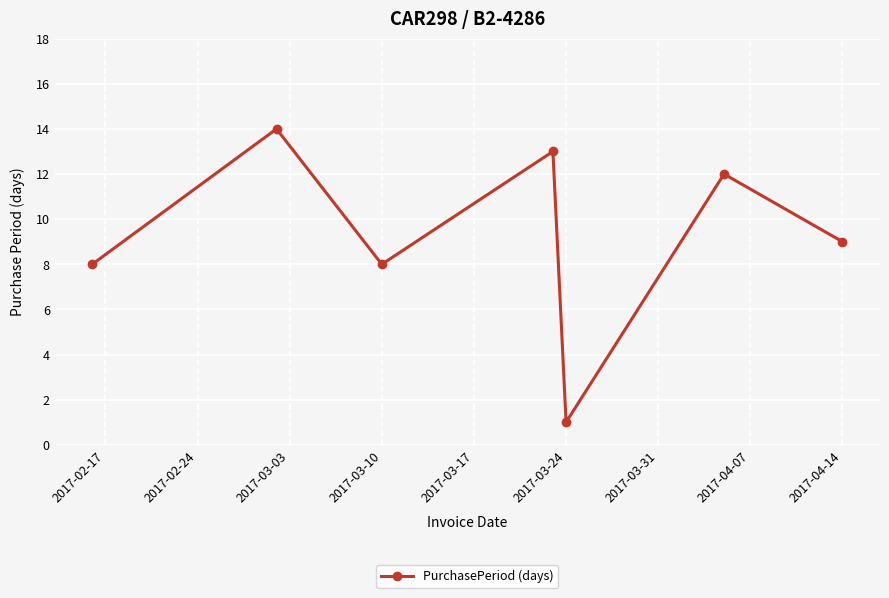

What is the maximum value shown in the chart?

14